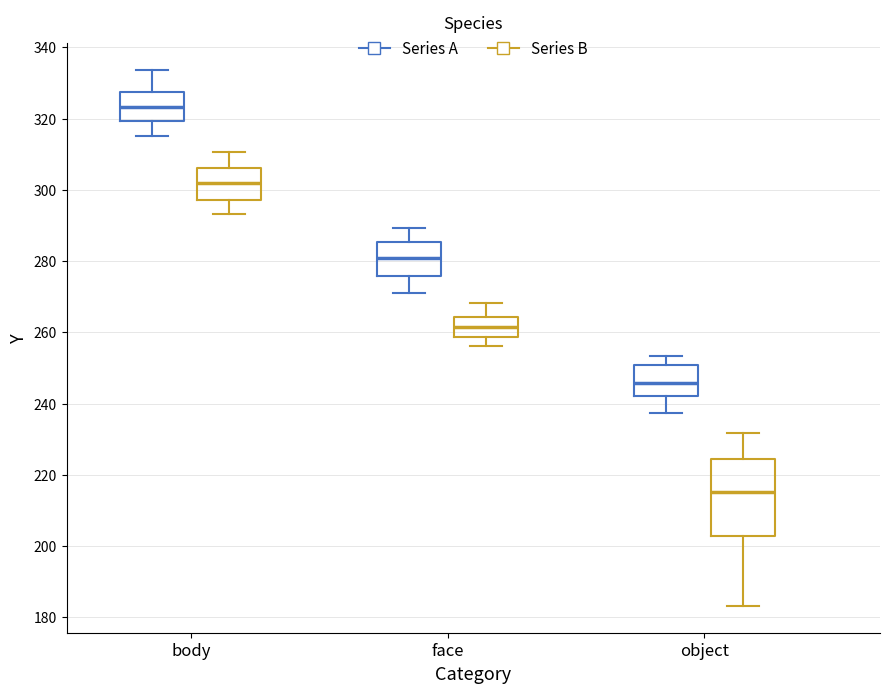

Reading left to right, read every box against the y-axis: the position of its median line, the range the box covers, and the ends of its whiskers. The values are not printed on the chart, so give them approximately, as read against the axis.

body (Series A): median 324, box 320 to 328, whiskers 316 to 334
body (Series B): median 302, box 298 to 306, whiskers 294 to 310
face (Series A): median 280, box 276 to 286, whiskers 272 to 290
face (Series B): median 262, box 258 to 264, whiskers 256 to 268
object (Series A): median 246, box 242 to 250, whiskers 238 to 254
object (Series B): median 216, box 202 to 224, whiskers 184 to 232